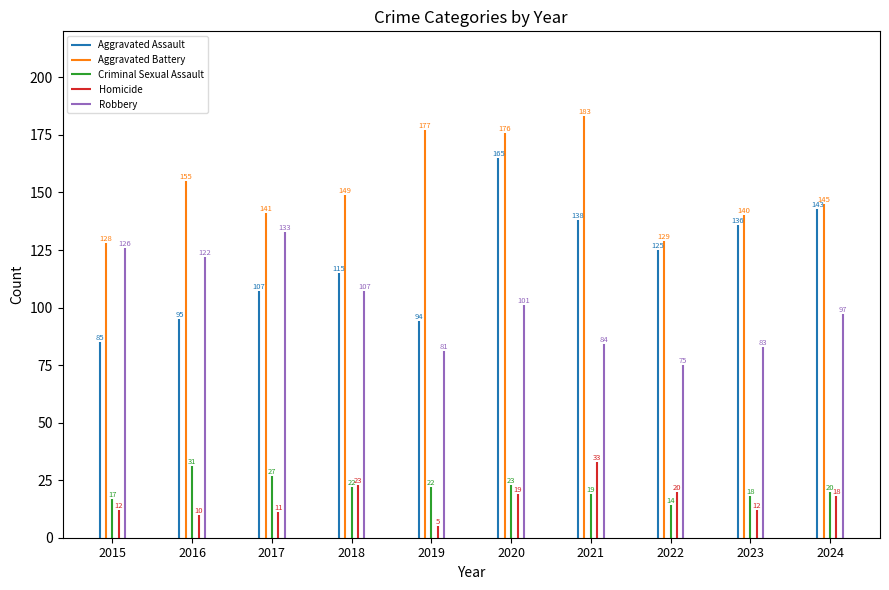

Reading left to right, transcribe all the data shown in this chart.

Aggravated Assault: 85	95	107	115	94	165	138	125	136	143
Aggravated Battery: 128	155	141	149	177	176	183	129	140	145
Criminal Sexual Assault: 17	31	27	22	22	23	19	14	18	20
Homicide: 12	10	11	23	5	19	33	20	12	18
Robbery: 126	122	133	107	81	101	84	75	83	97